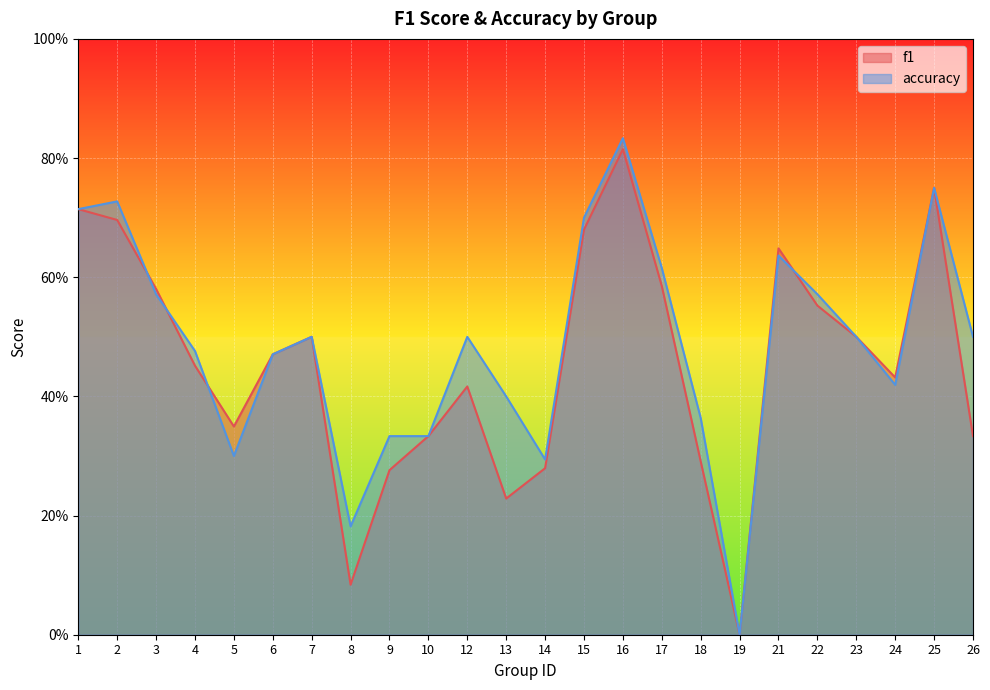

True or false: f1 has a value of 0.6 at 17.

True